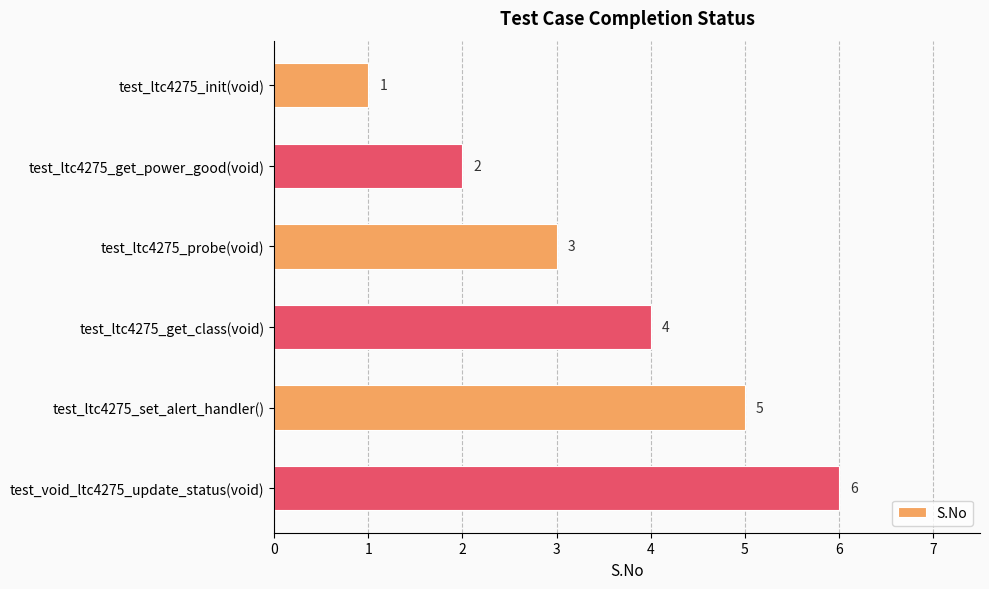

Is it true that the value at test_ltc4275_get_class(void) is 4?

True